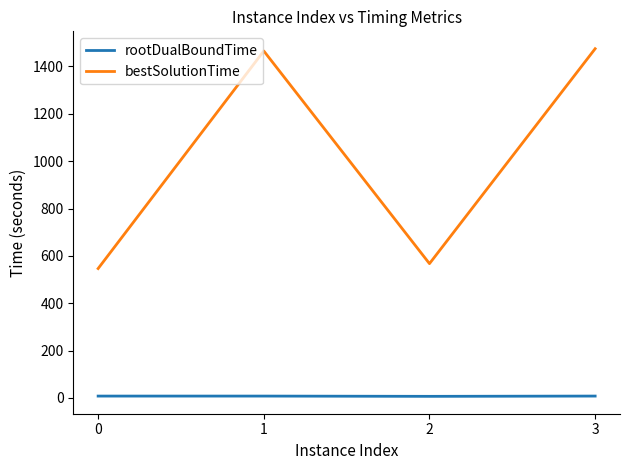

List the series in order of their peak value, lowest first.

rootDualBoundTime, bestSolutionTime